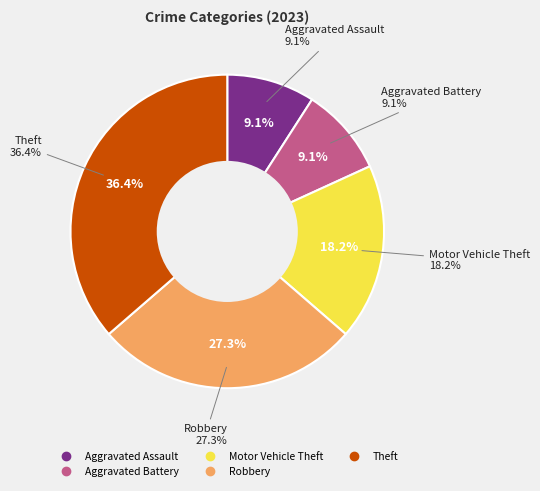

To the nearest percent, what portion does Aggravated Assault represent?

9%